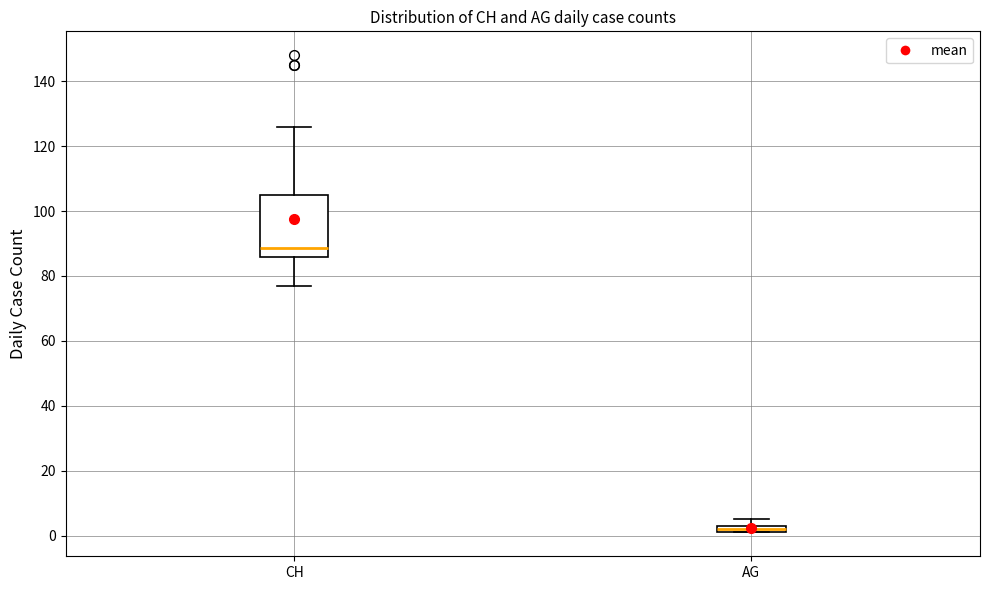

Which box is the tallest, from its lower edge to its upper edge?

CH